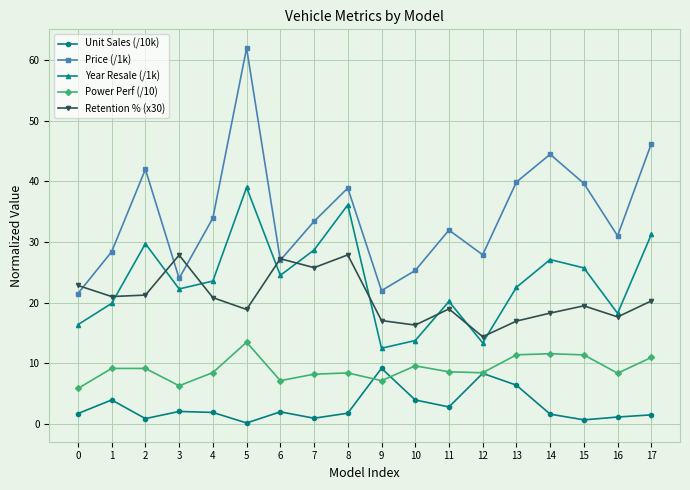

Which series has the largest total across all categories?

Price (/1k)